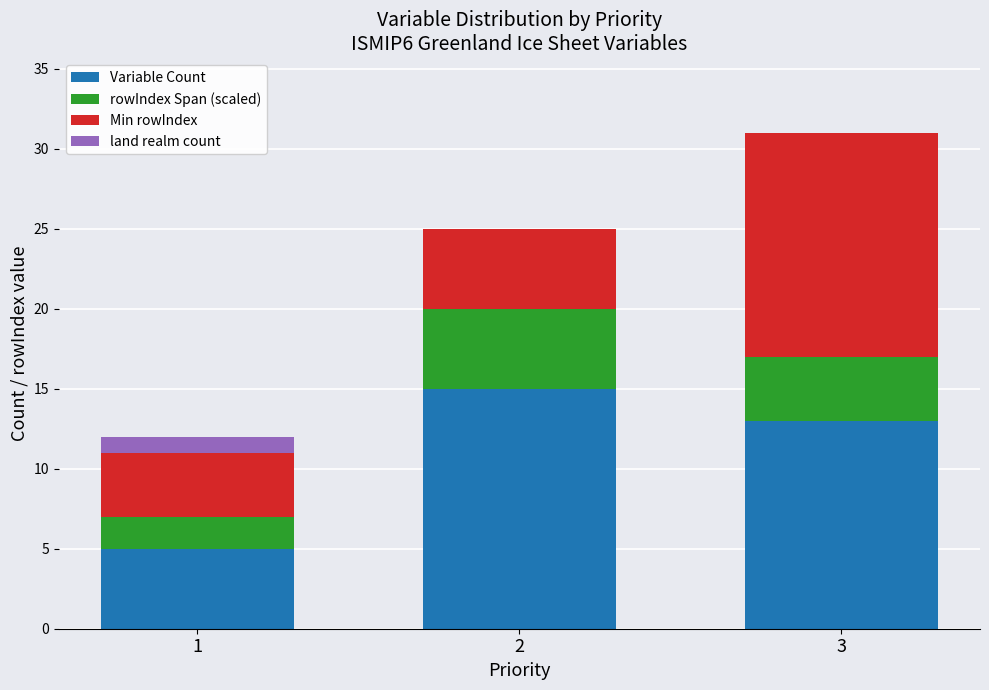

Reading right to left, transcribe the values for Variable Count.

3=13	2=15	1=5